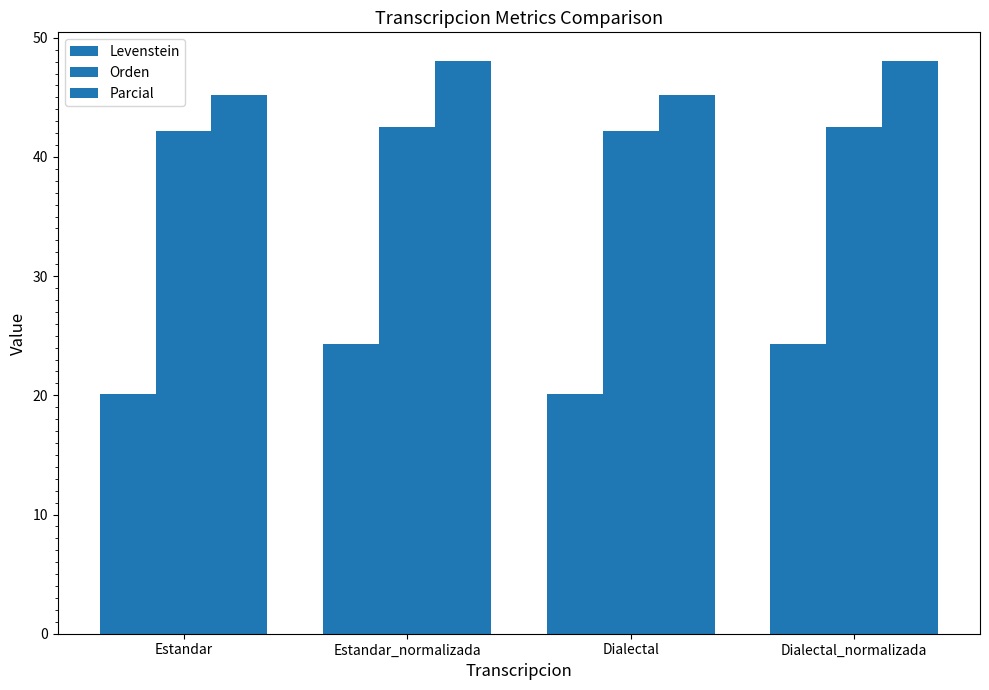

Which has a higher value, Estandar_normalizada or Dialectal?

Estandar_normalizada